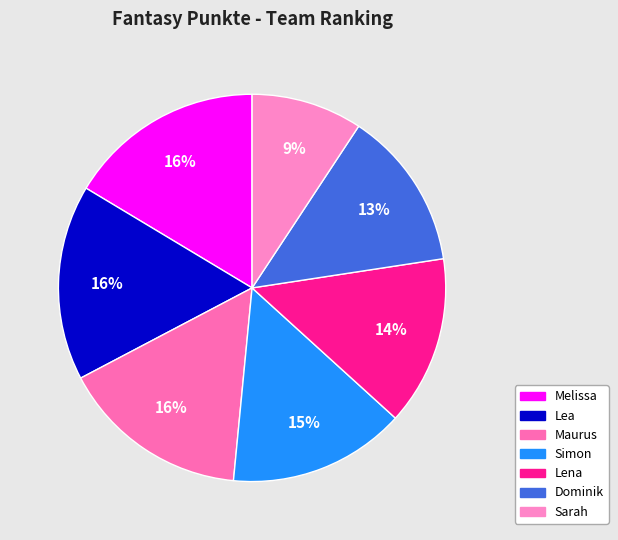

What percentage is NOT represented by Lea?

83.7%